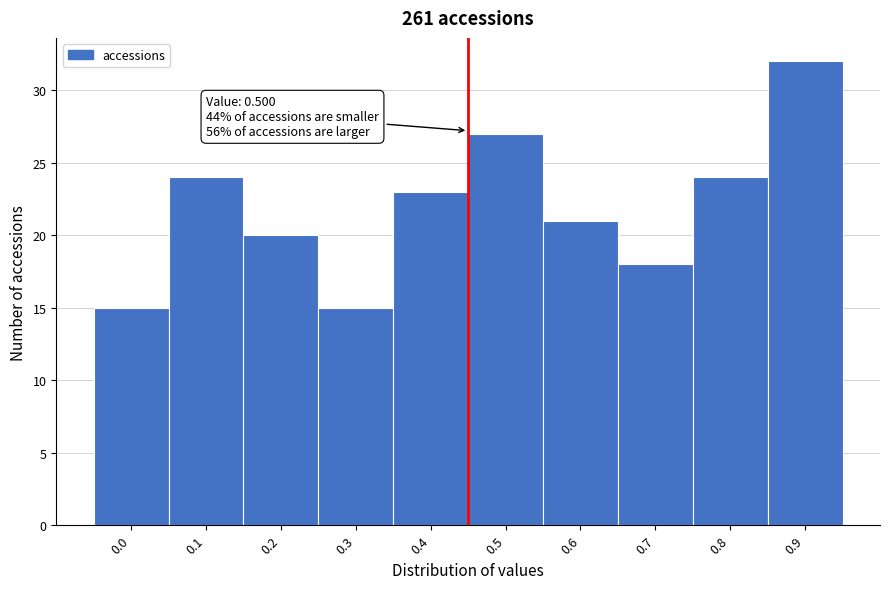

Reading left to right, what are all the values shown in this chart?

0.0=15	0.1=24	0.2=20	0.3=15	0.4=23	0.5=27	0.6=21	0.7=18	0.8=24	0.9=32